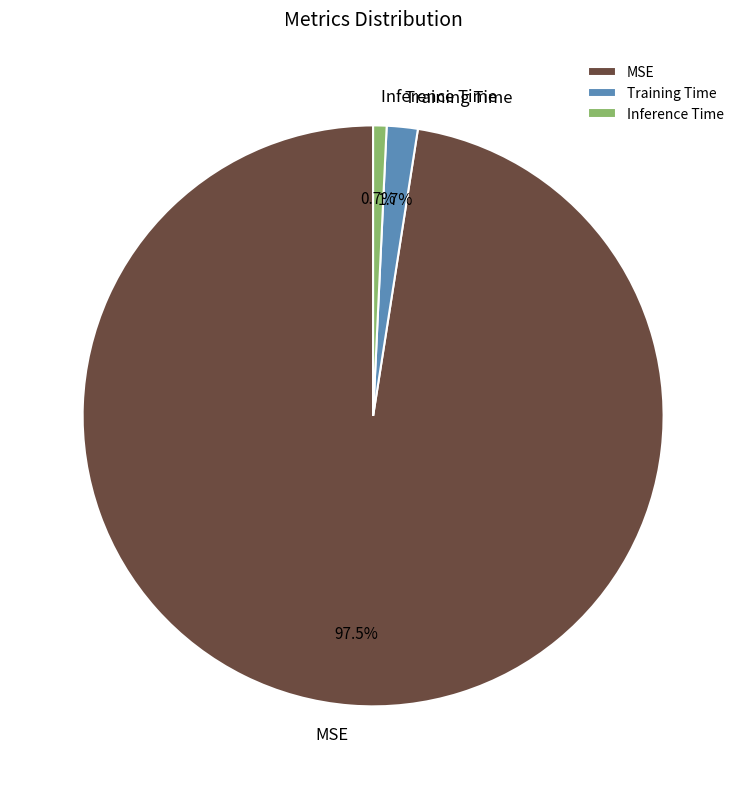

To the nearest percent, what is the difference between the Training Time and Inference Time slice percentages?

1%